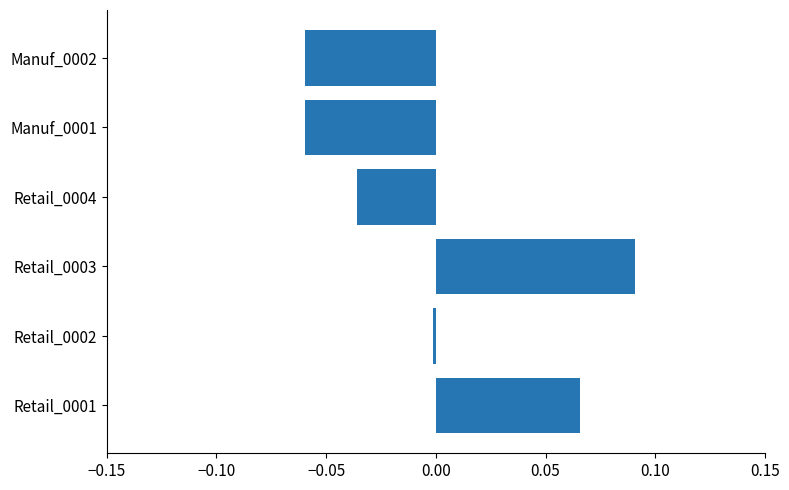

Which label corresponds to the largest value in the chart?

Retail_0003